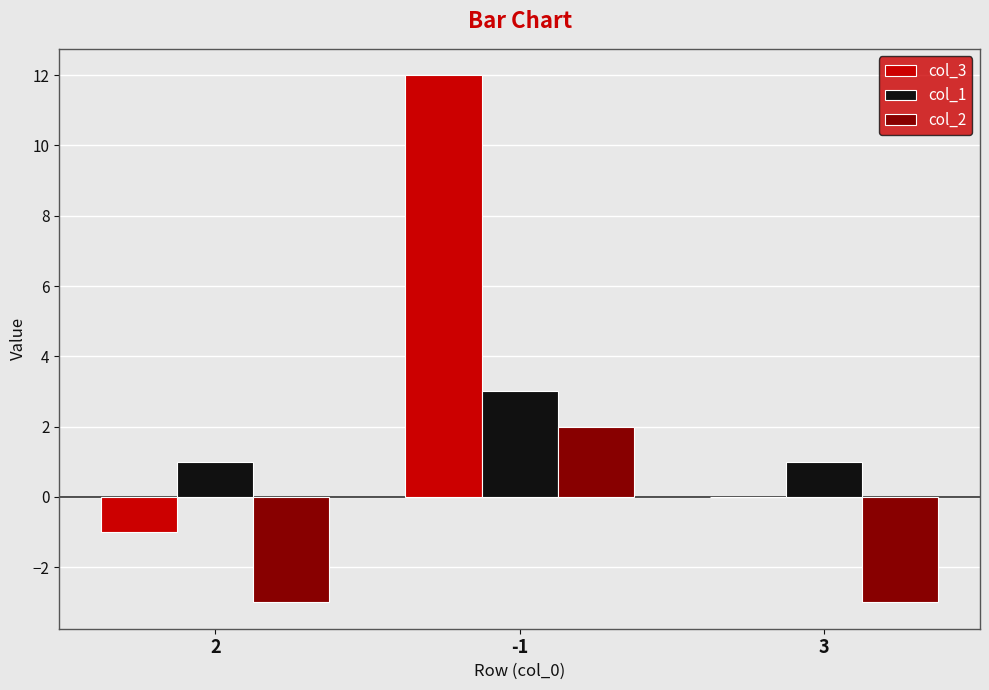

Which series has the largest total across all categories?

col_3